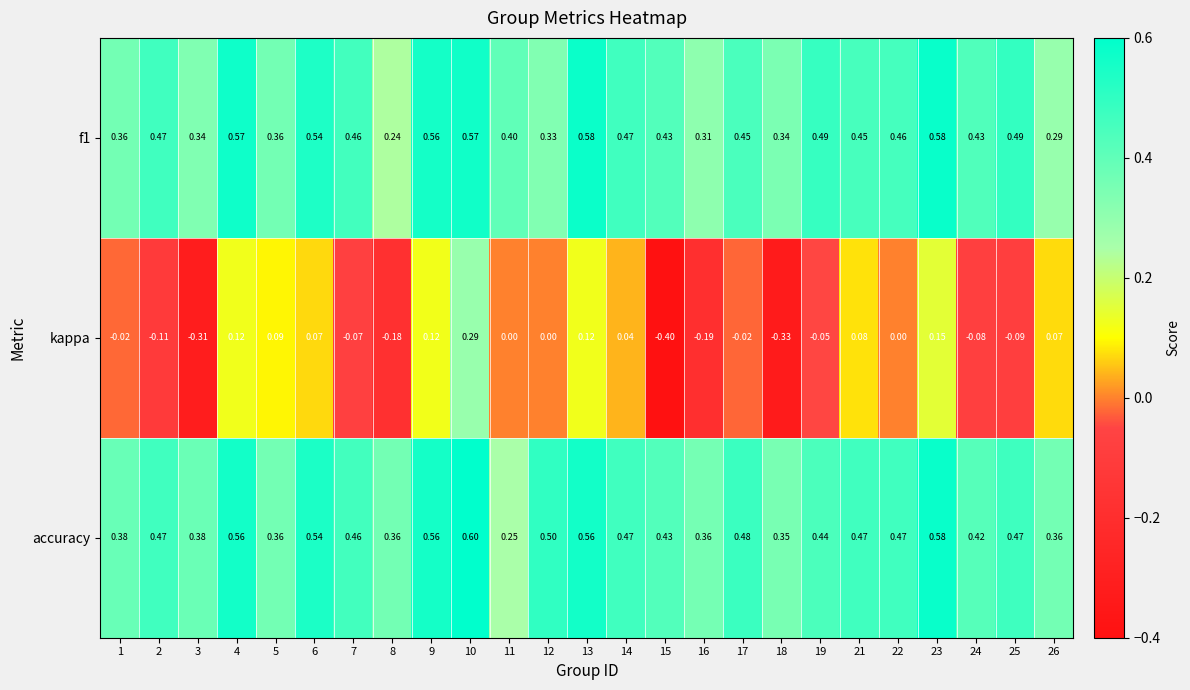

Which series changed the most between 16 and 26?

kappa